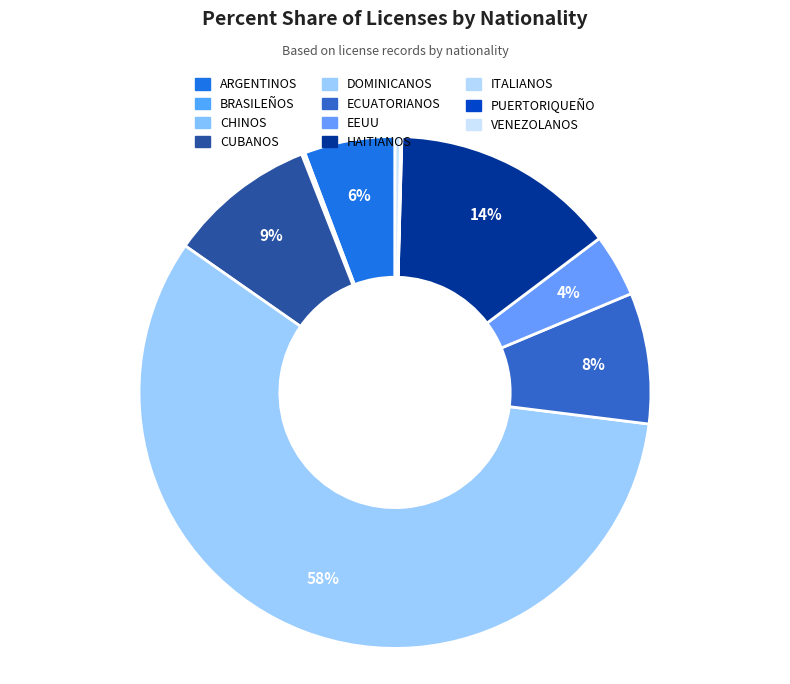

Combined, do PUERTORIQUEÑO and HAITIANOS account for over 50%?

No